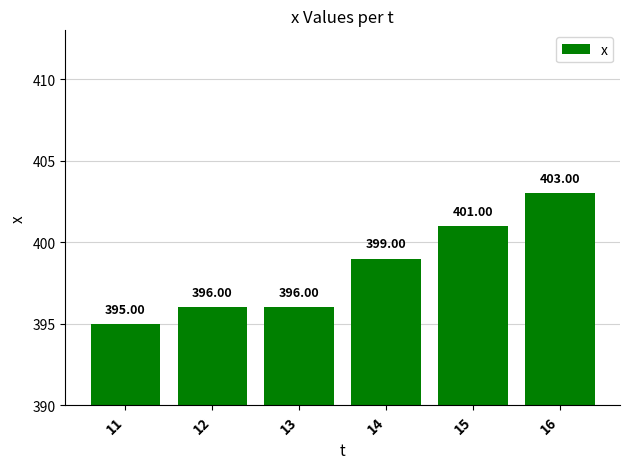

How many bars are there in total?

6